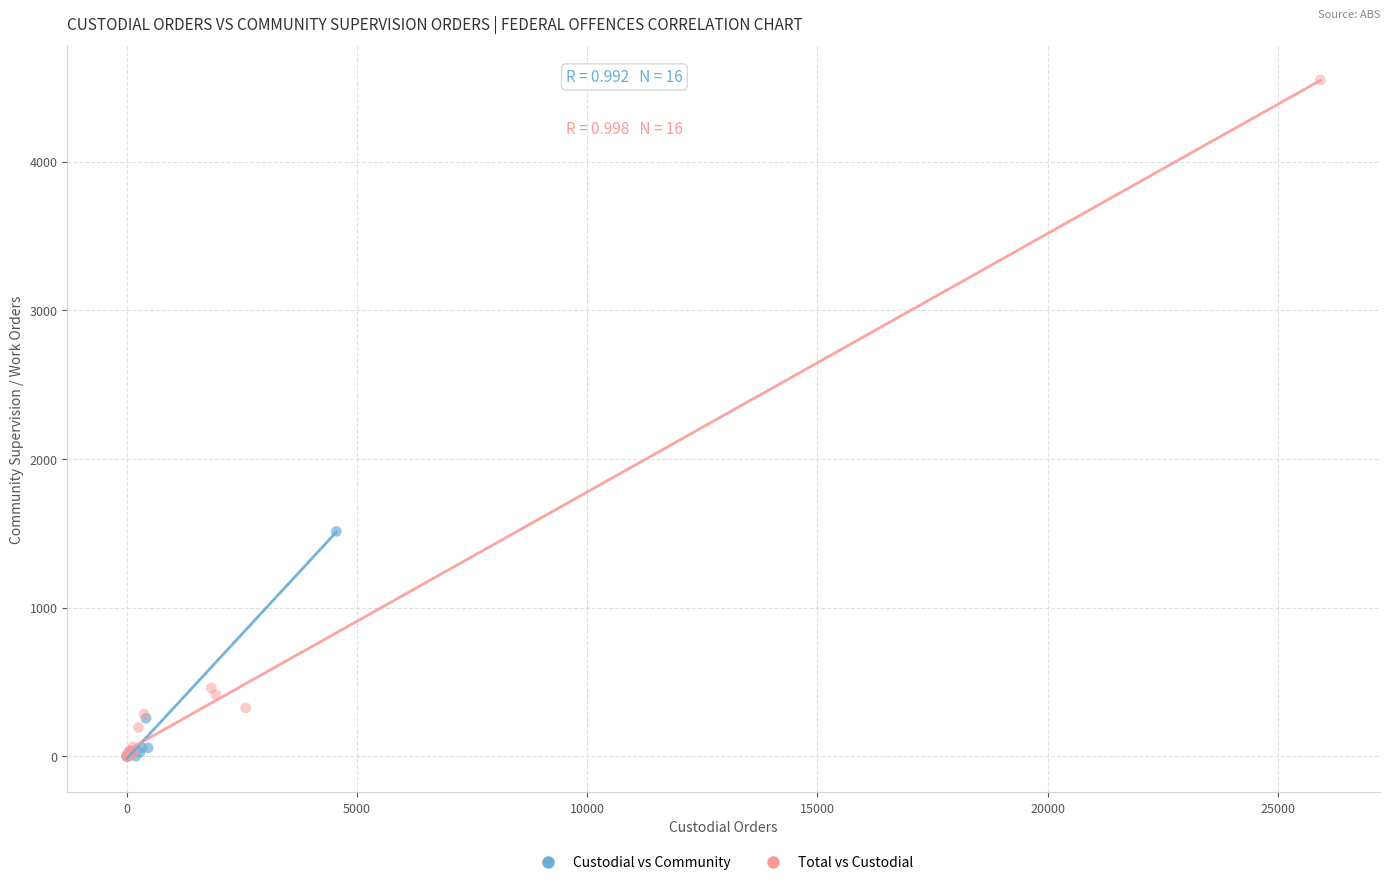

Which series reaches the maximum Y coordinate?

Total vs Custodial